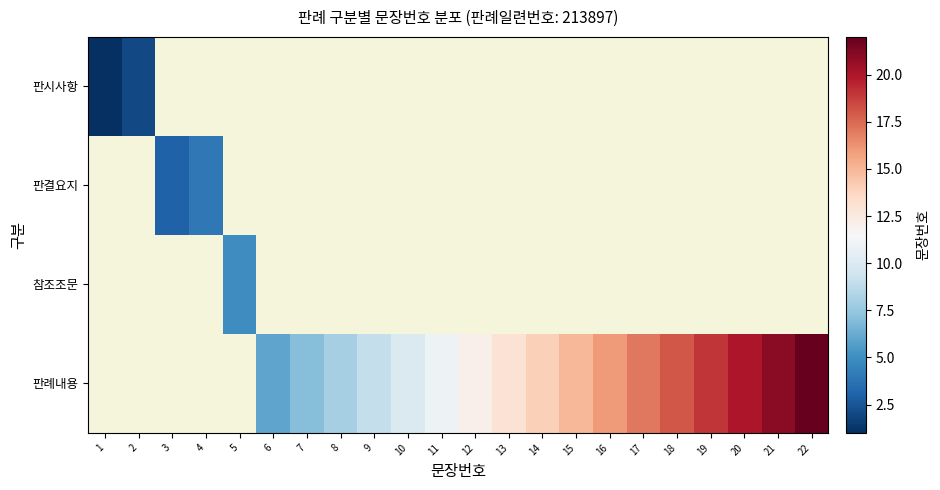

Rank the series by their maximum value, from lowest to highest.

판시사항, 판결요지, 참조조문, 판례내용